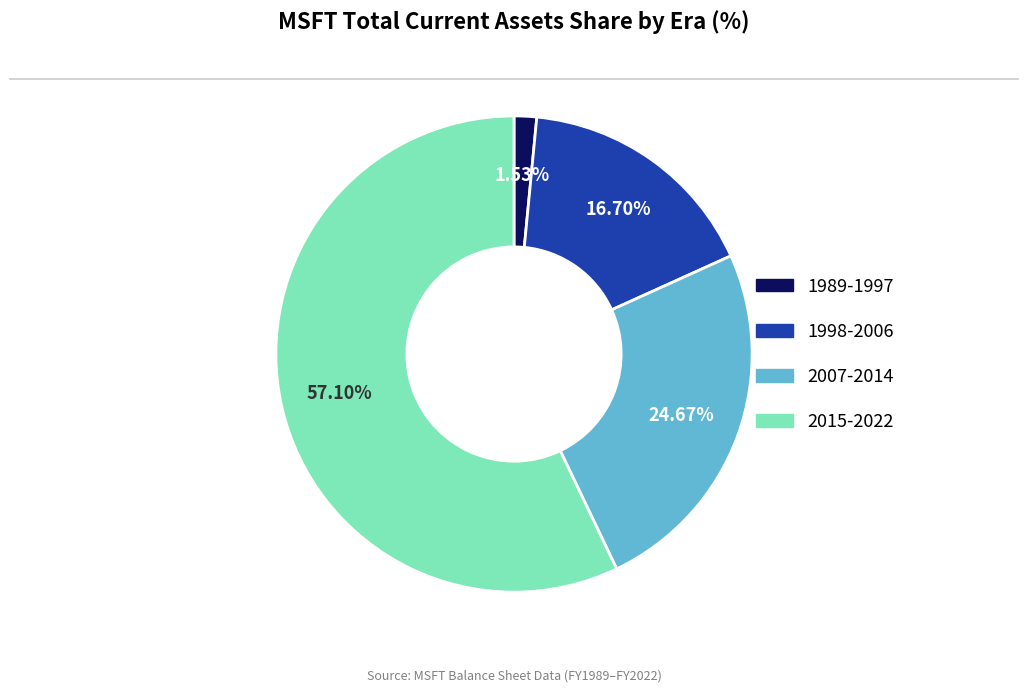

Does 2007-2014 represent more than half of the total?

No